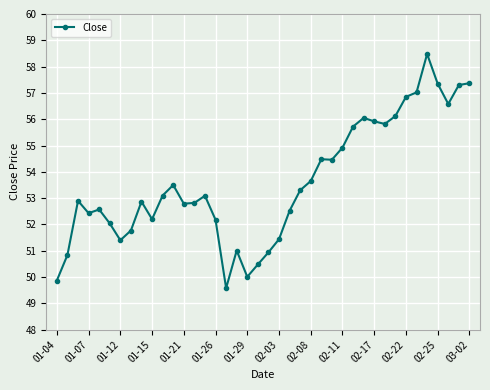

How many lines are shown in the chart?

1